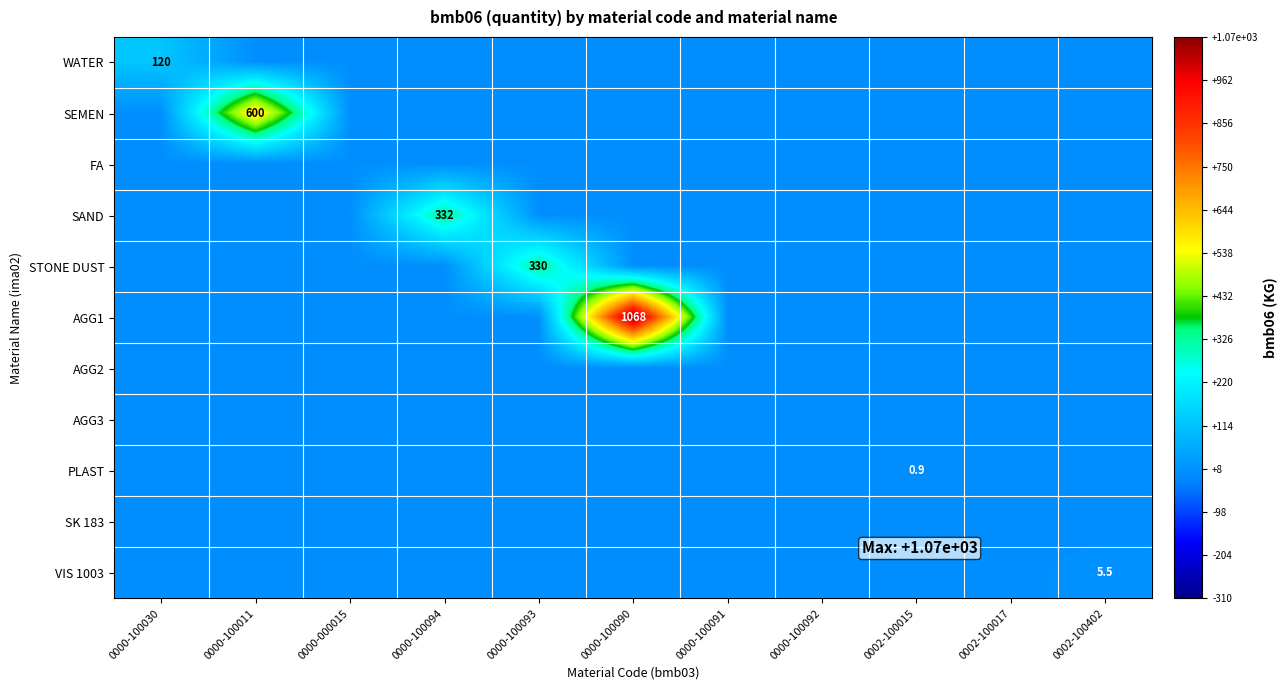

True or false: WATER has a value of 163.7 at 0000-100030.

False